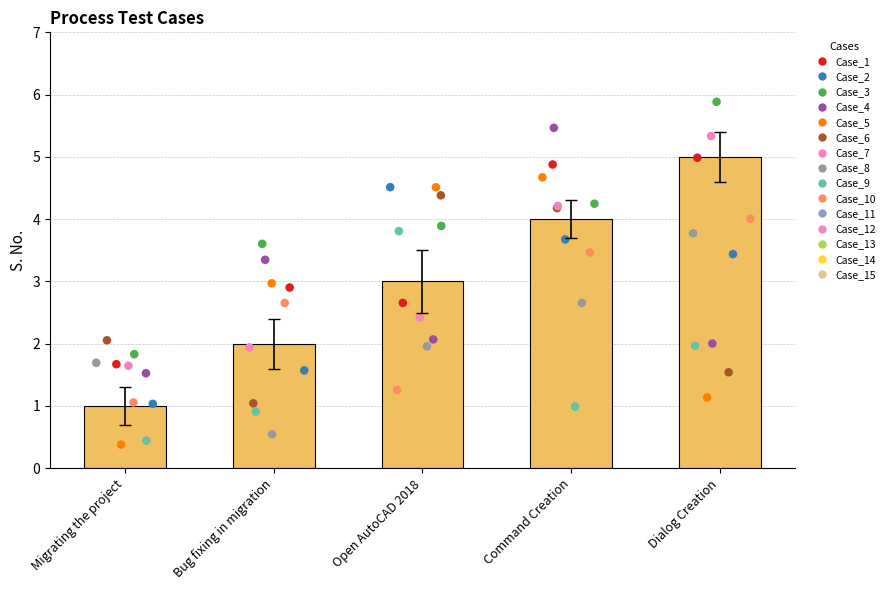

What is the ratio of the value at Bug fixing in migration to the value at Command Creation?

0.5